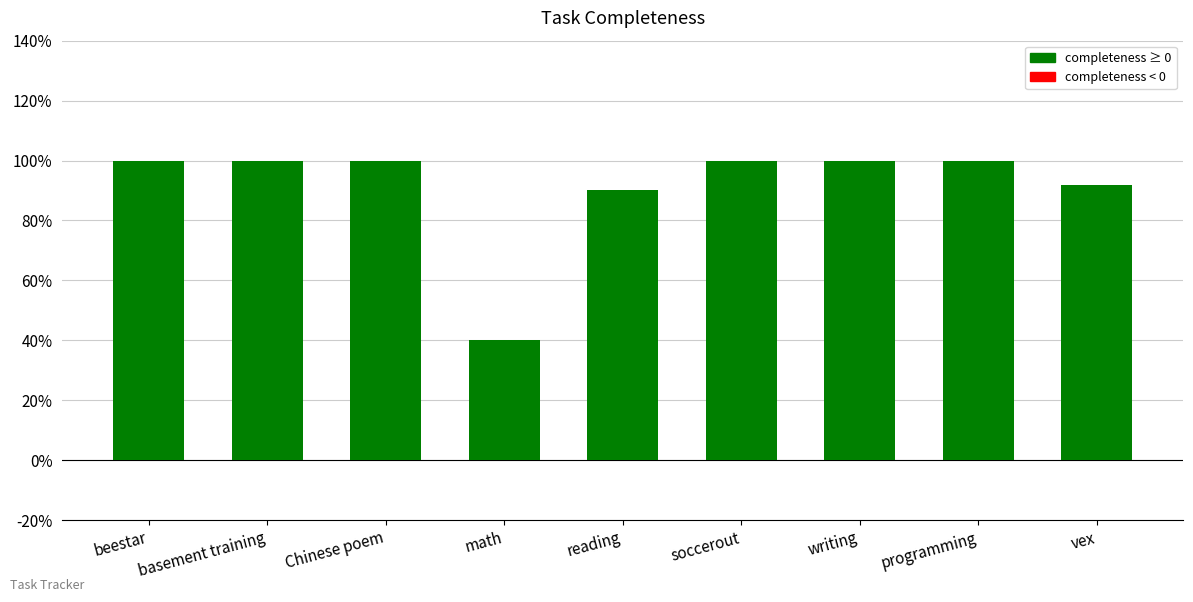

What is the label of the 9th bar from the left?

vex